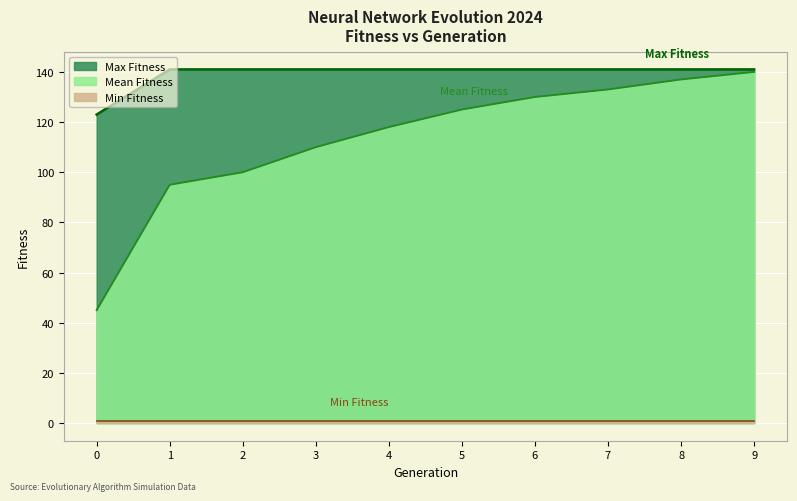

Is it true that Mean Fitness equals 80 at 0?

False